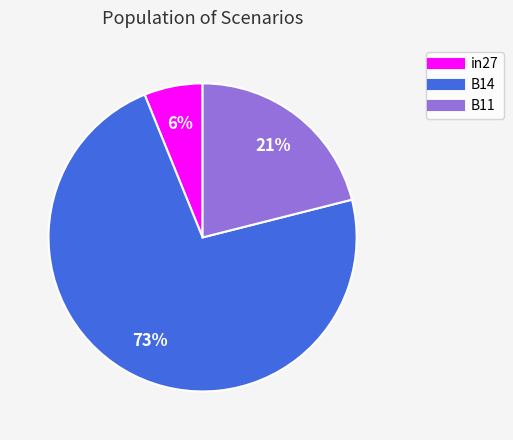

To the nearest percent, what is the combined percentage of B14 and in27?

79%